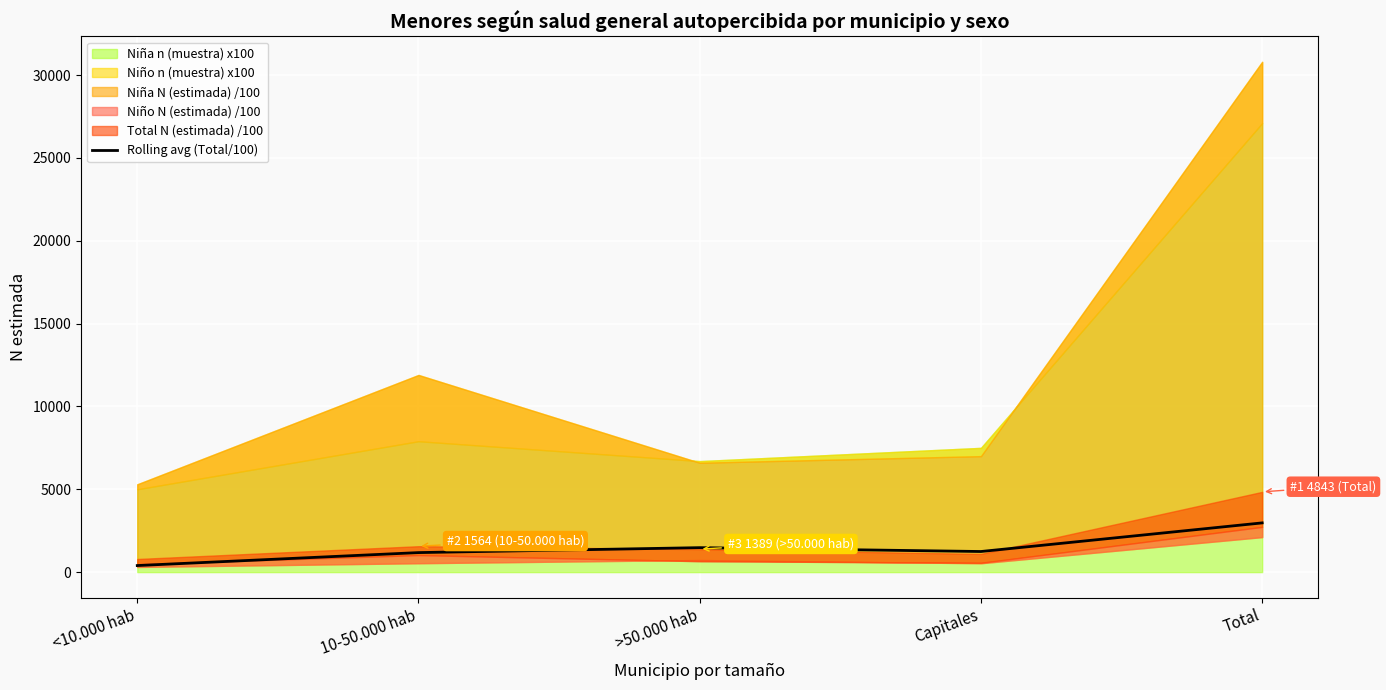

Rank the categories by value from lowest to highest.

<10.000 hab, 10-50.000 hab, Capitales, >50.000 hab, Total